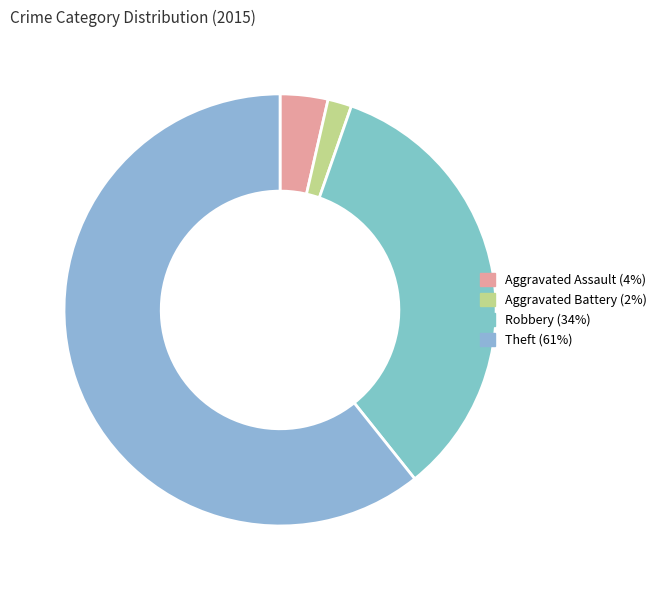

To the nearest percent, what is the combined percentage of Aggravated Battery and Theft?

62%